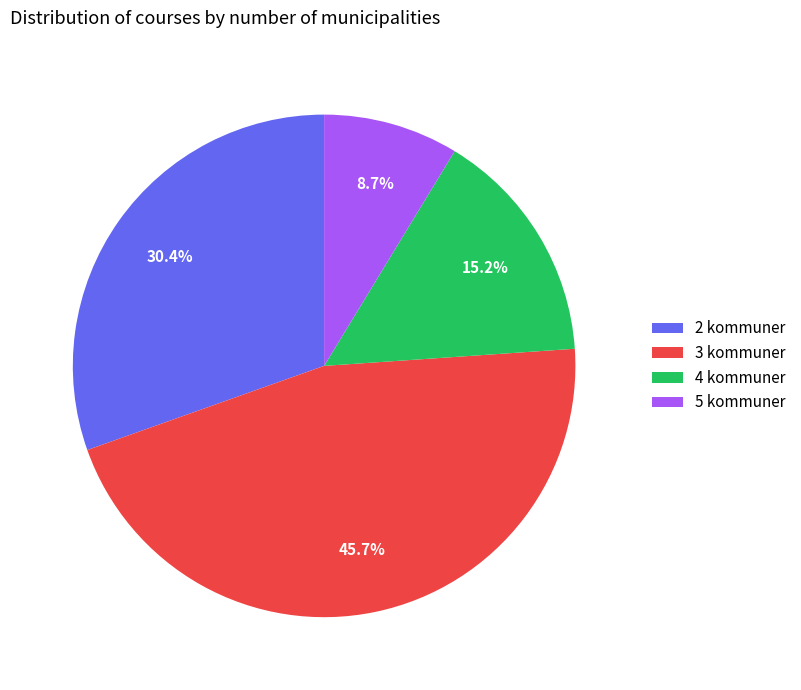

What percentage is NOT represented by 2 kommuner?

69.6%